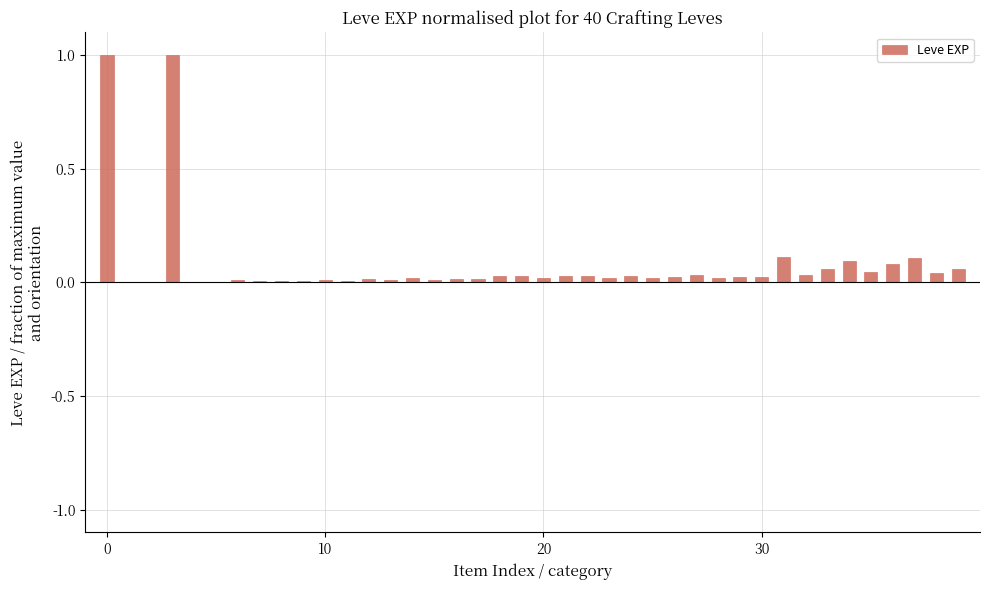

What is the sum of all values?

3.1